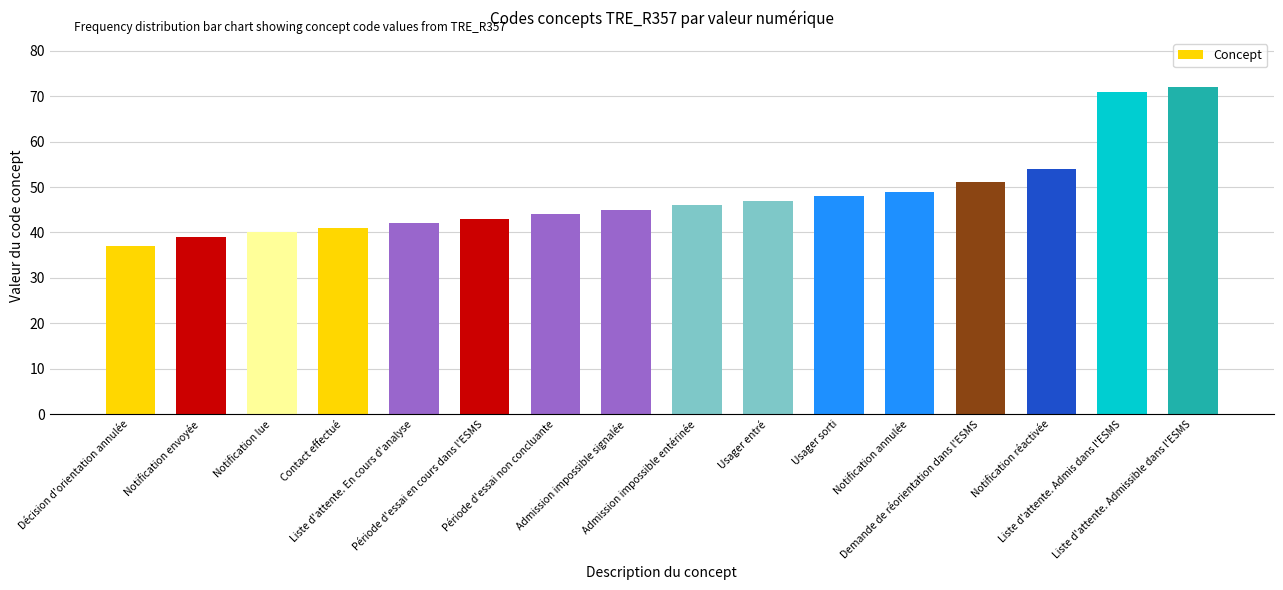

Reading right to left, what are all the values shown in this chart?

Liste d'attente. Admissible dans l'ESMS=72	Liste d'attente. Admis dans l'ESMS=71	Notification réactivée=54	Demande de réorientation dans l'ESMS=51	Notification annulée=49	Usager sorti=48	Usager entré=47	Admission impossible entérinée=46	Admission impossible signalée=45	Période d'essai non concluante=44	Période d'essai en cours dans l'ESMS=43	Liste d'attente. En cours d'analyse=42	Contact effectué=41	Notification lue=40	Notification envoyée=39	Décision d'orientation annulée=37